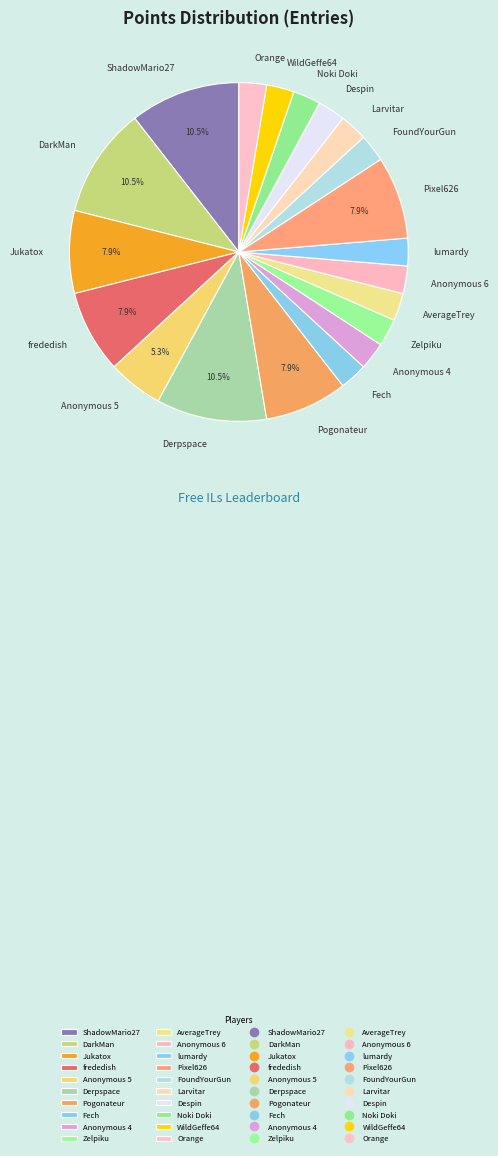

To the nearest percent, what is the average slice percentage?

5%